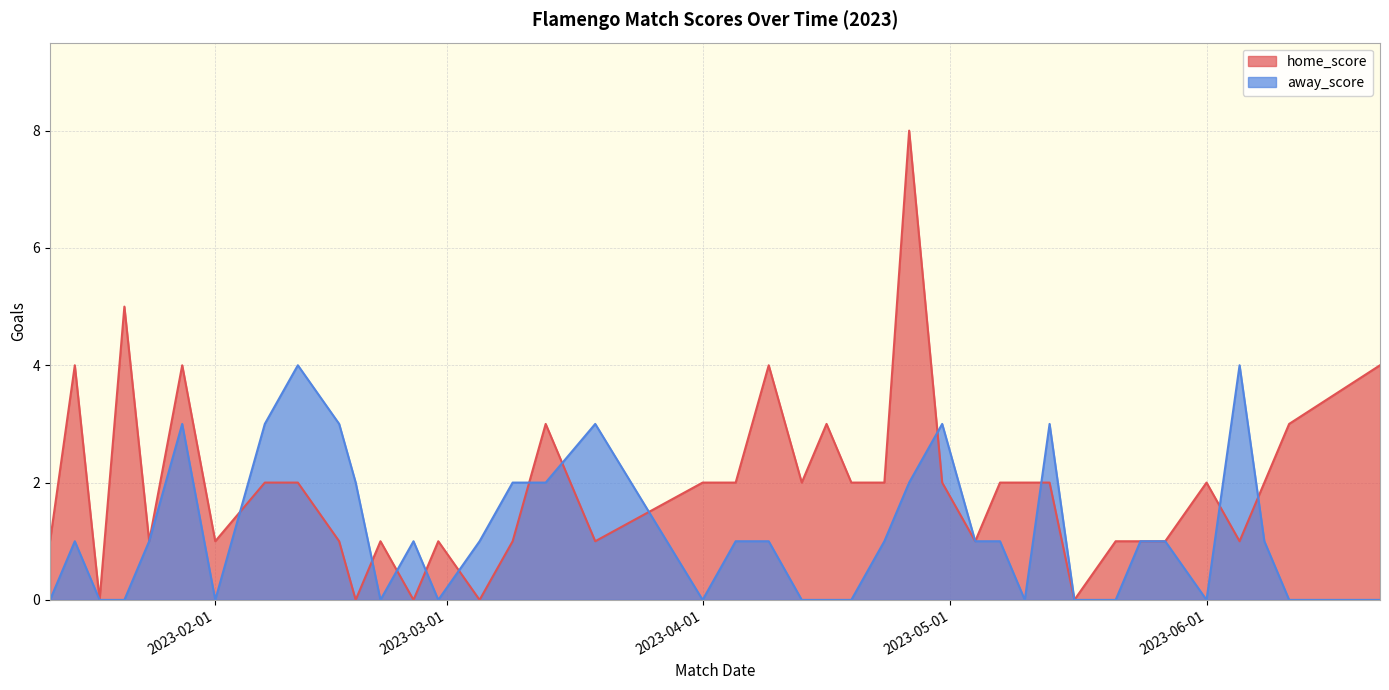

The value of away_score at 2023-04-01 is 2. True or false?

False